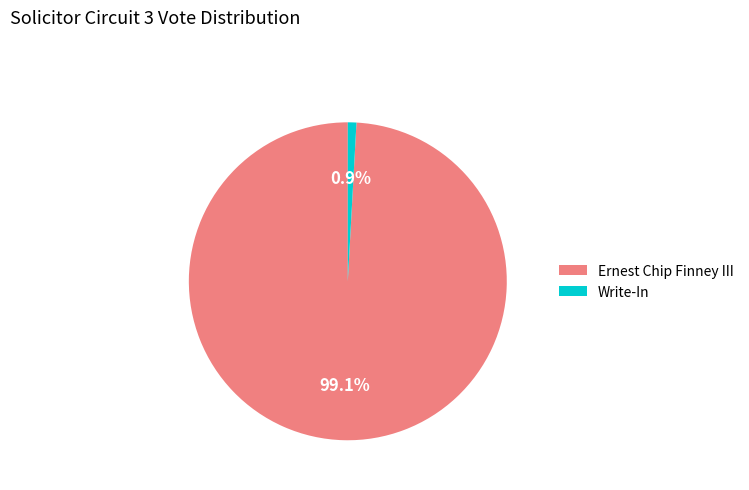

To the nearest percent, what is the difference between the Write-In and Ernest Chip Finney III slice percentages?

98%